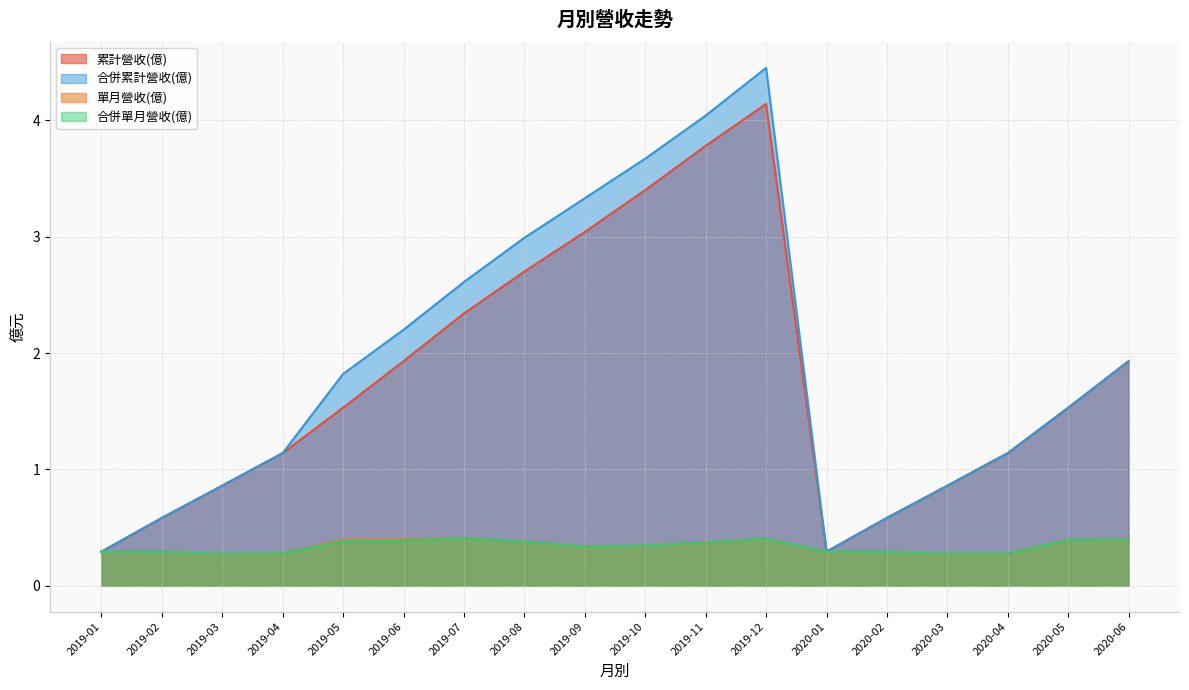

How many lines are shown in the chart?

4